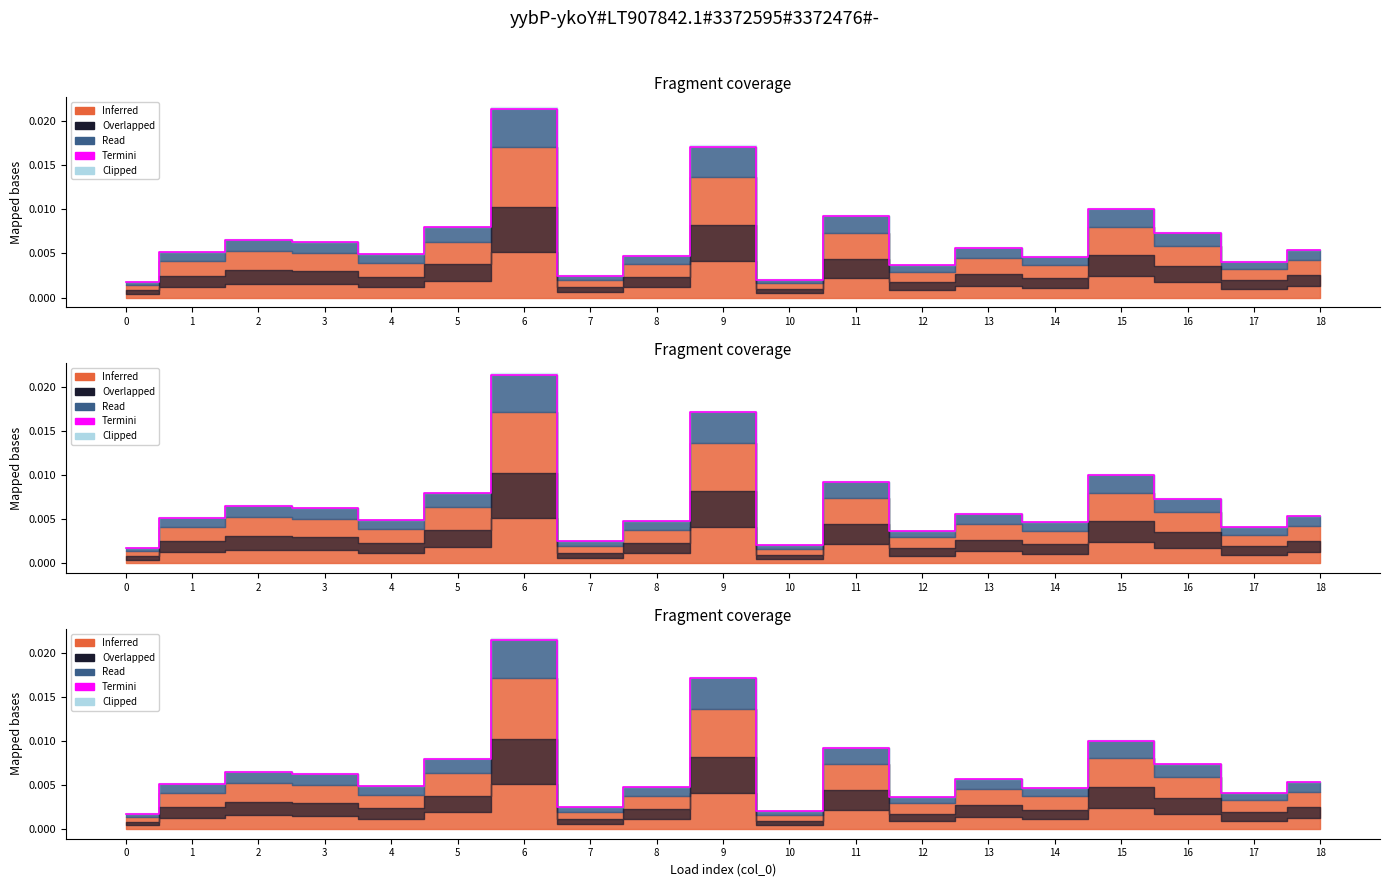

Is it true that the value at 15 is 0.0?

False